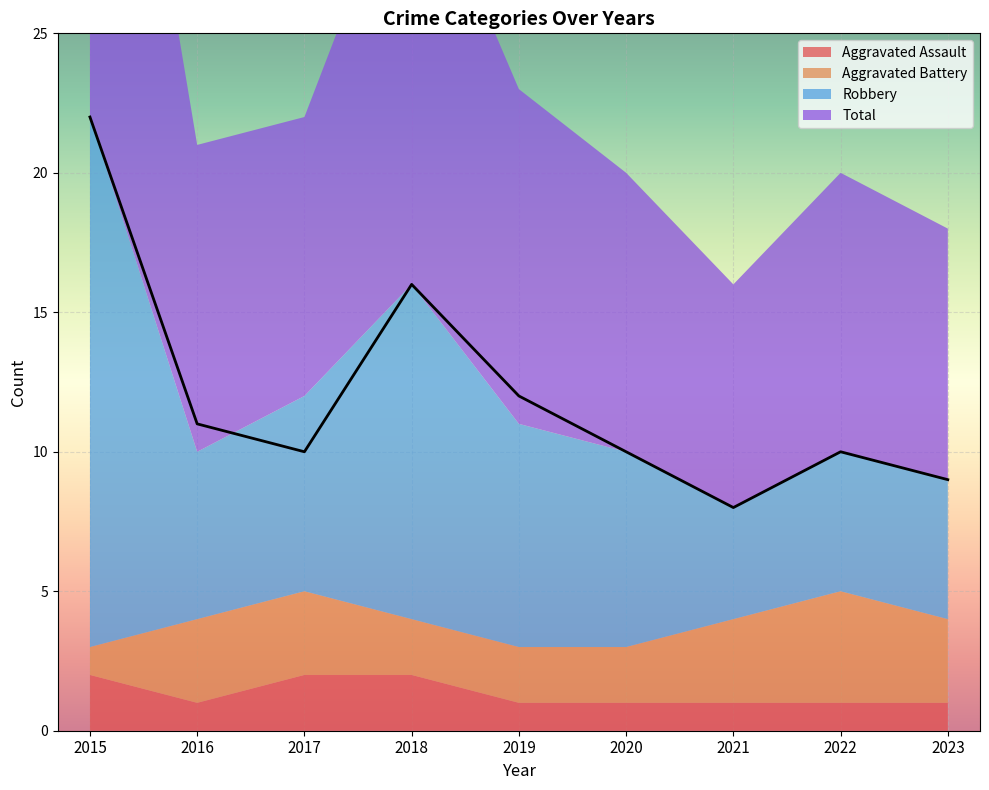

Which series has the largest total across all categories?

Total